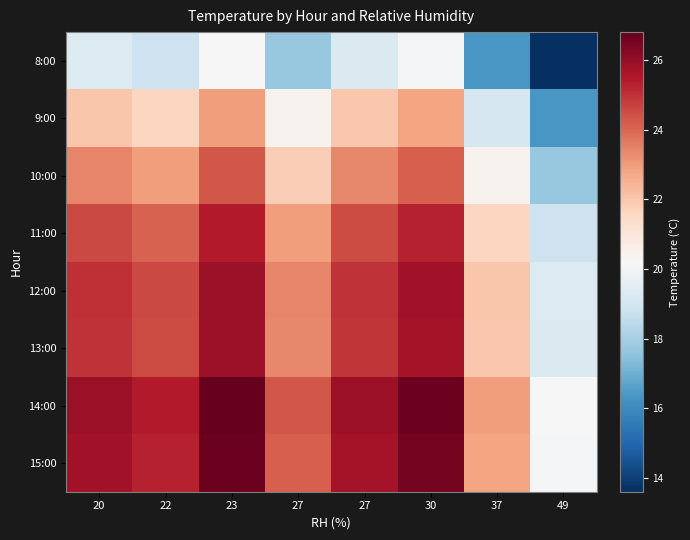

At 23, list the series in order from smallest to largest.

8:00, 9:00, 10:00, 11:00, 13:00, 12:00, 15:00, 14:00